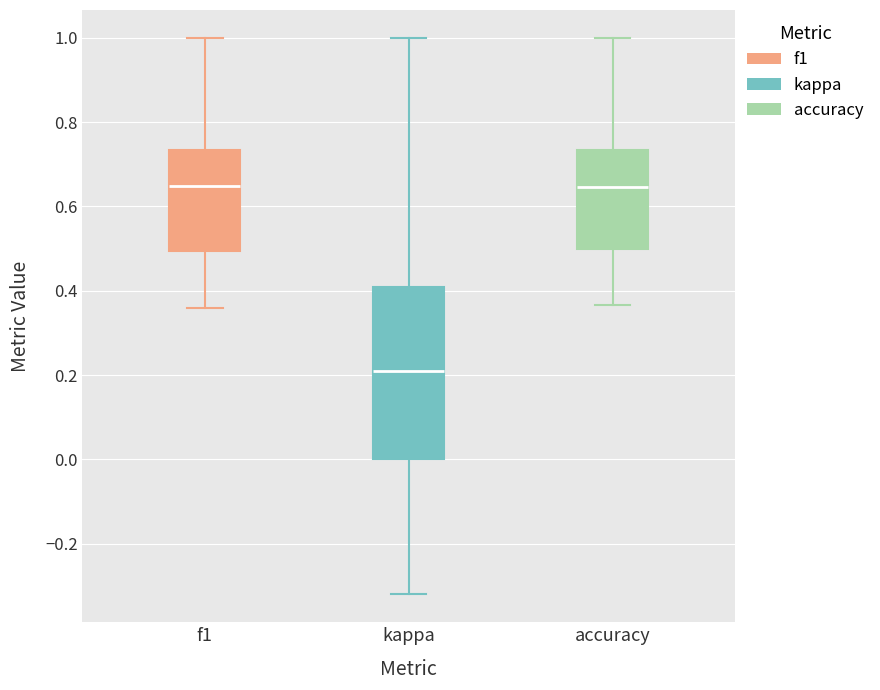

Where does the upper whisker of the box for kappa end on the y-axis? The values are not printed on the chart, so give them approximately, as read against the axis.

1.00